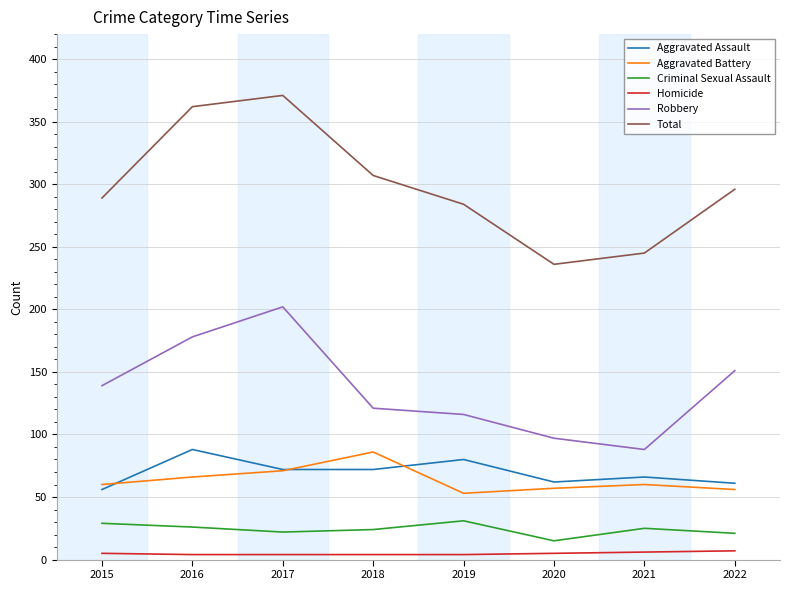

Is it true that Aggravated Battery equals 90 at 2015?

False